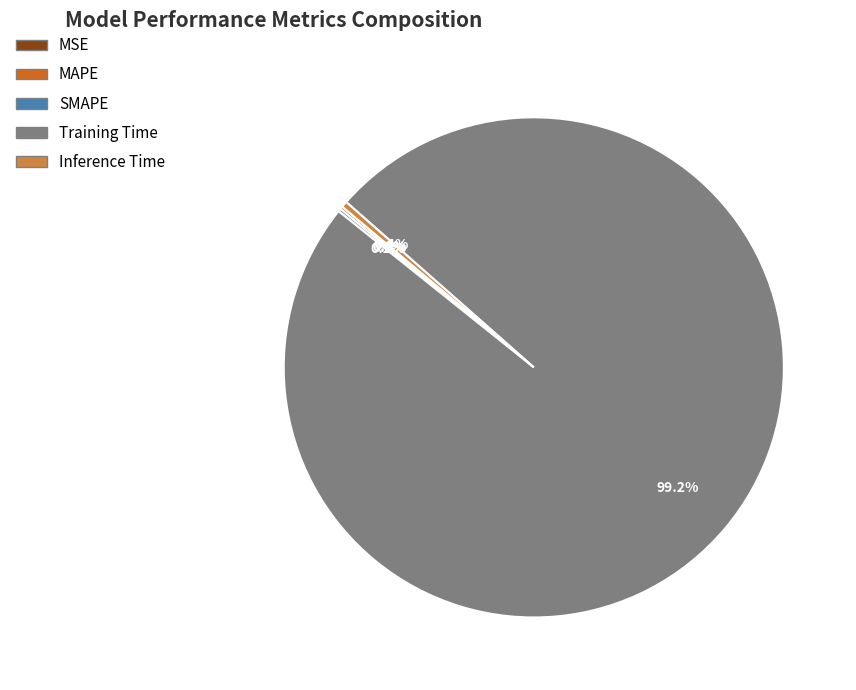

Which slice represents more than half of the pie?

Training Time